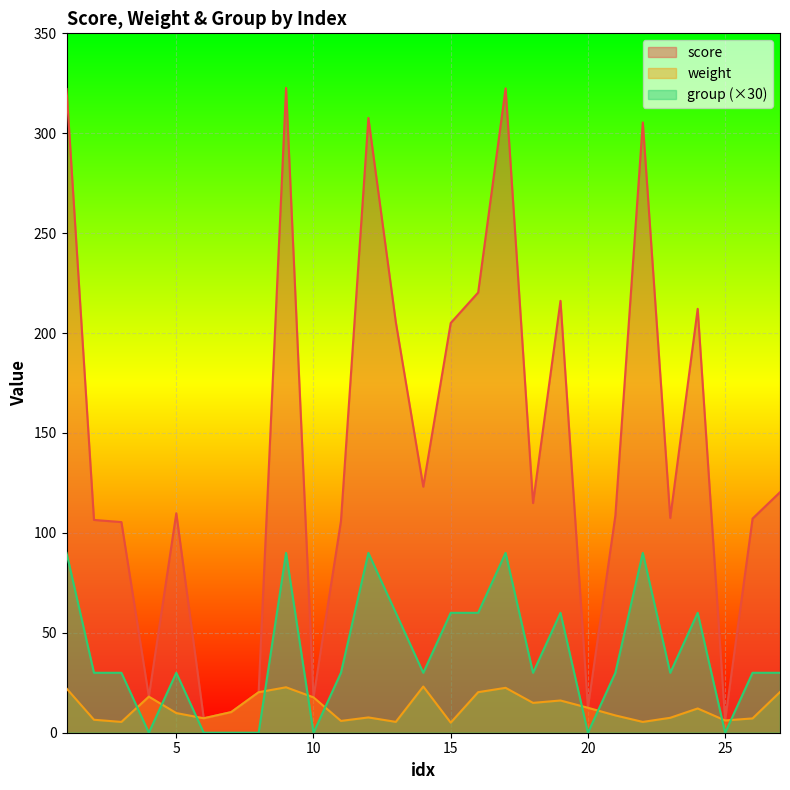

What is the sum of all weight values?

341.1